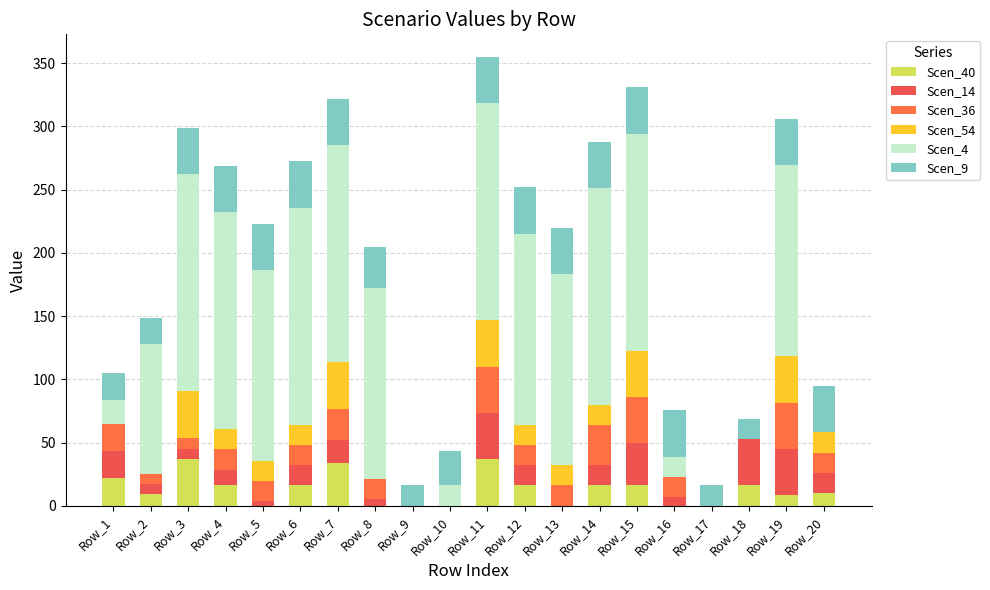

The value of Scen_36 at Row_8 is 25.2. True or false?

False